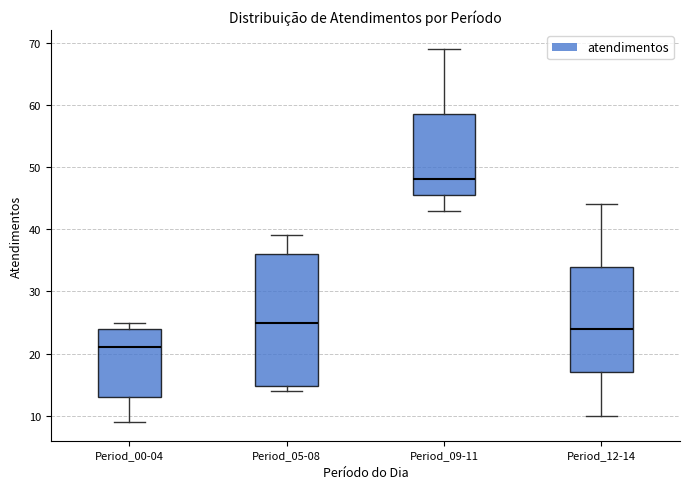

Reading left to right, read every box against the y-axis: the position of its median line, the range the box covers, and the ends of its whiskers. The values are not printed on the chart, so give them approximately, as read against the axis.

Period_00-04: median 21, box 13 to 24, whiskers 9 to 25
Period_05-08: median 25, box 15 to 36, whiskers 14 to 39
Period_09-11: median 48, box 46 to 59, whiskers 43 to 69
Period_12-14: median 24, box 17 to 34, whiskers 10 to 44